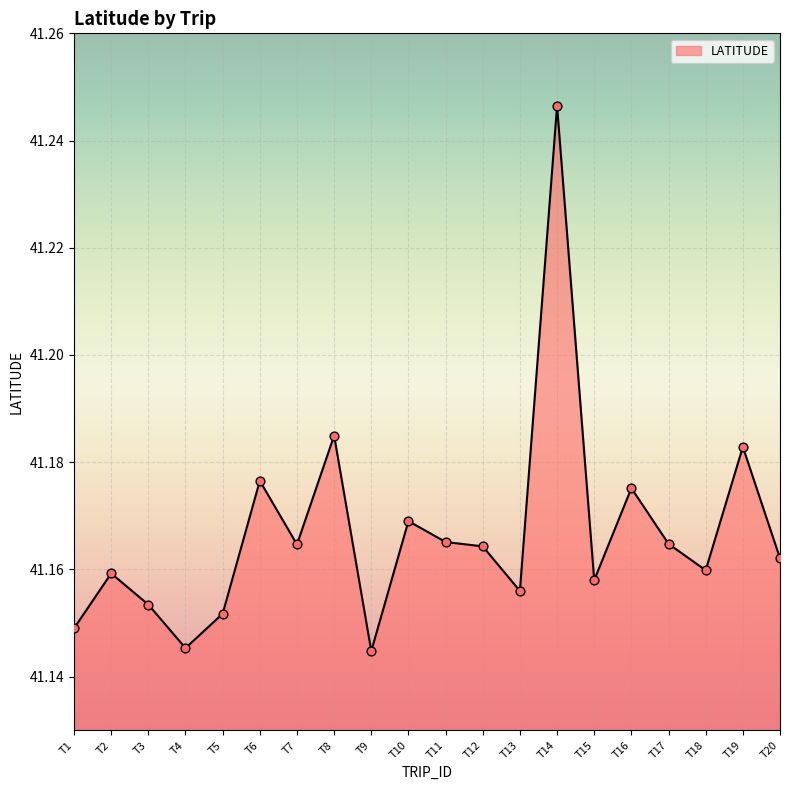

Which has a higher value, T17 or T10?

T10